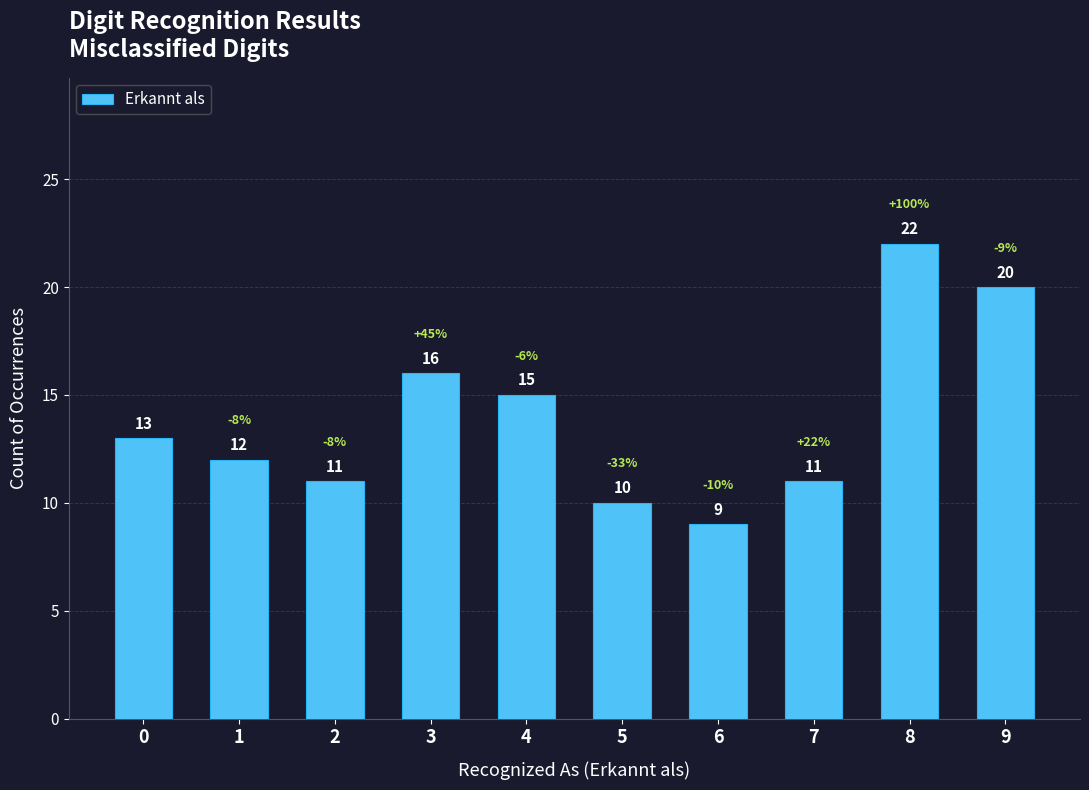

Reading right to left, transcribe all the data shown in this chart.

20	22	11	9	10	15	16	11	12	13